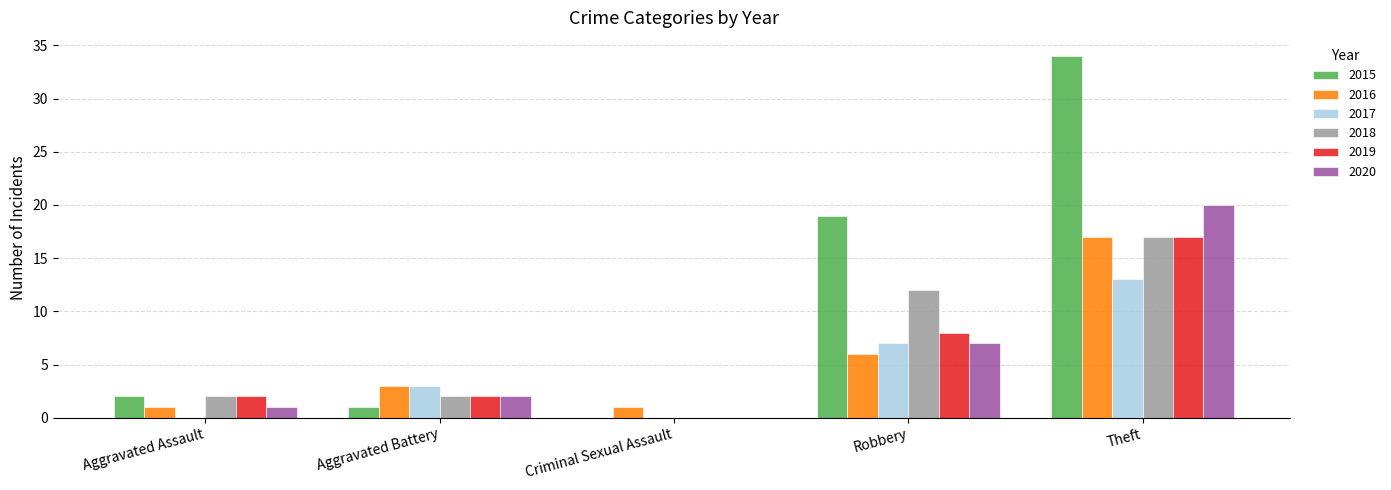

Where is 2020 nearest to the value 10?

Robbery